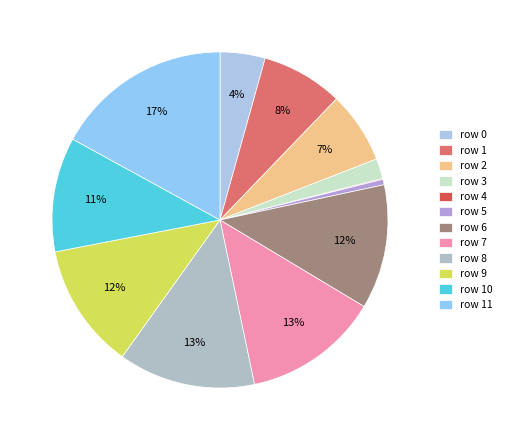

Is there a majority slice in this chart?

No